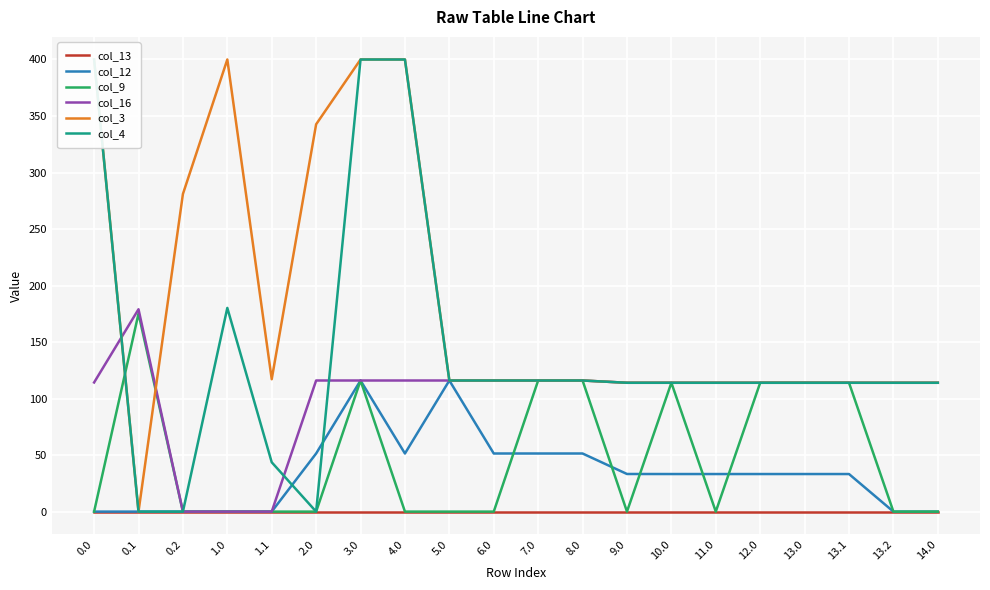

True or false: col_16 and col_13 cross at least once.

False